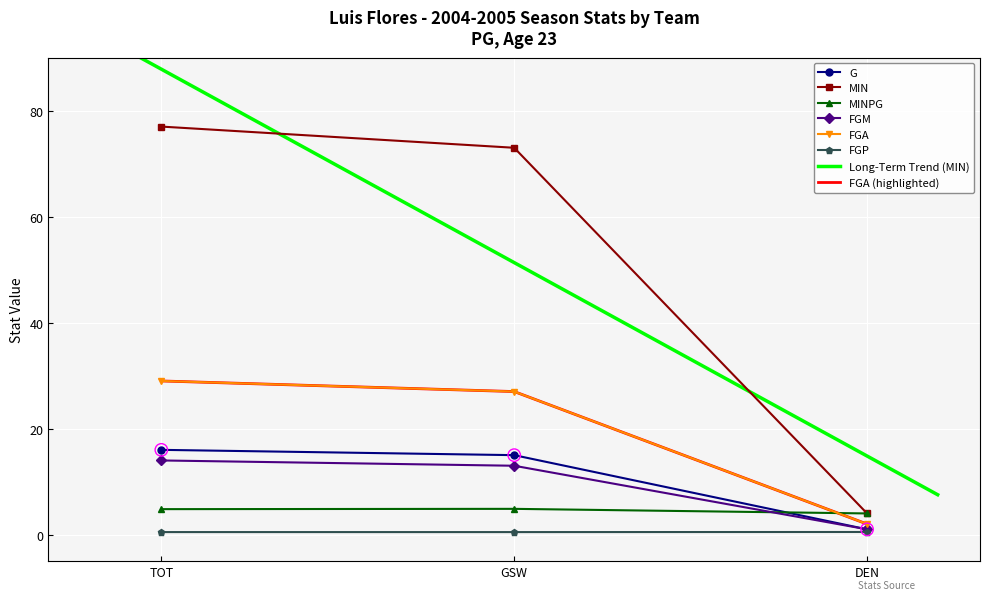

Is the value of FGA at DEN greater than the value of G at DEN?

Yes